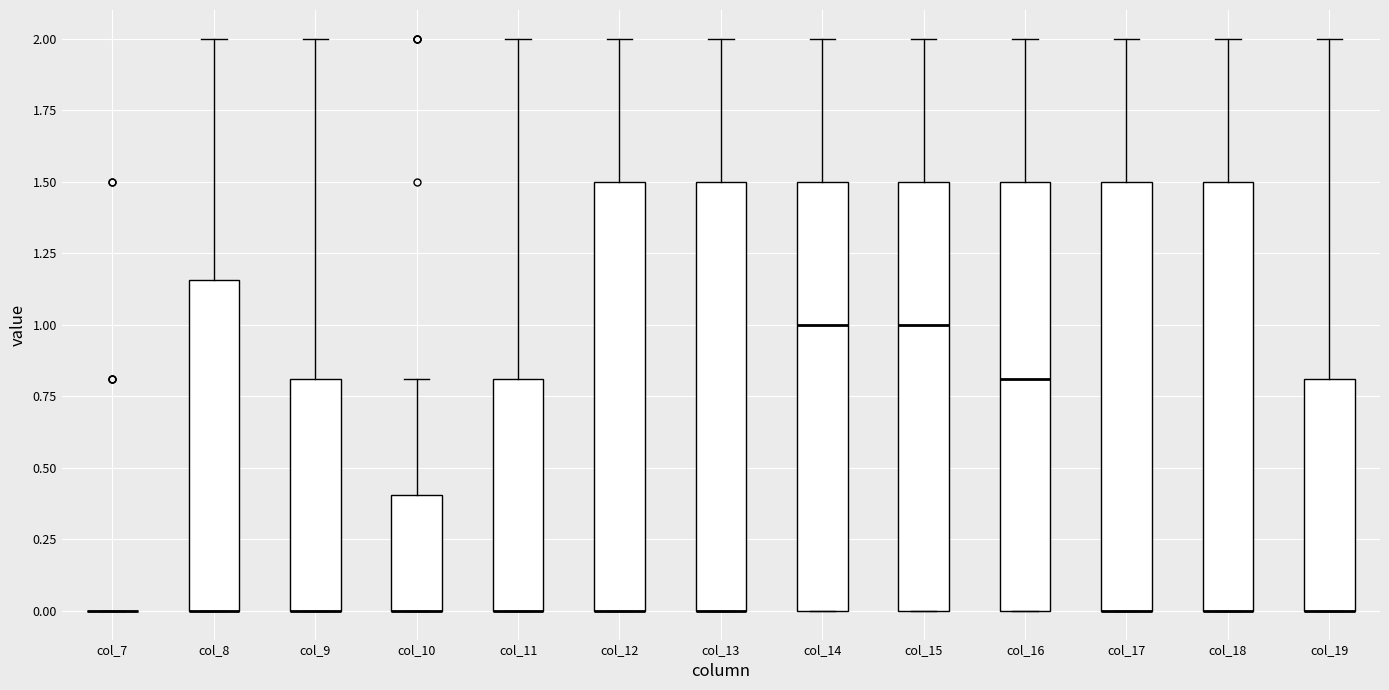

Reading left to right, read every box against the y-axis: the position of its median line, the range the box covers, and the ends of its whiskers. The values are not printed on the chart, so give them approximately, as read against the axis.

col_7: box collapsed to a line at 0.00, whiskers 0.00 to 0.00
col_8: median 0.00 (drawn on the box's lower edge), box 0.00 to 1.15, whiskers 0.00 to 2.00
col_9: median 0.00 (drawn on the box's lower edge), box 0.00 to 0.80, whiskers 0.00 to 2.00
col_10: median 0.00 (drawn on the box's lower edge), box 0.00 to 0.40, whiskers 0.00 to 0.80
col_11: median 0.00 (drawn on the box's lower edge), box 0.00 to 0.80, whiskers 0.00 to 2.00
col_12: median 0.00 (drawn on the box's lower edge), box 0.00 to 1.50, whiskers 0.00 to 2.00
col_13: median 0.00 (drawn on the box's lower edge), box 0.00 to 1.50, whiskers 0.00 to 2.00
col_14: median 1.00, box 0.00 to 1.50, whiskers 0.00 to 2.00
col_15: median 1.00, box 0.00 to 1.50, whiskers 0.00 to 2.00
col_16: median 0.80, box 0.00 to 1.50, whiskers 0.00 to 2.00
col_17: median 0.00 (drawn on the box's lower edge), box 0.00 to 1.50, whiskers 0.00 to 2.00
col_18: median 0.00 (drawn on the box's lower edge), box 0.00 to 1.50, whiskers 0.00 to 2.00
col_19: median 0.00 (drawn on the box's lower edge), box 0.00 to 0.80, whiskers 0.00 to 2.00